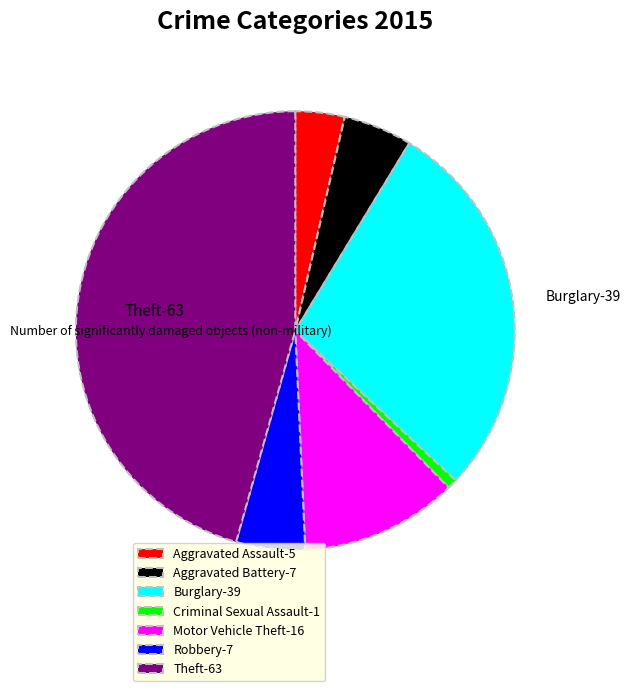

Is there a majority slice in this chart?

No